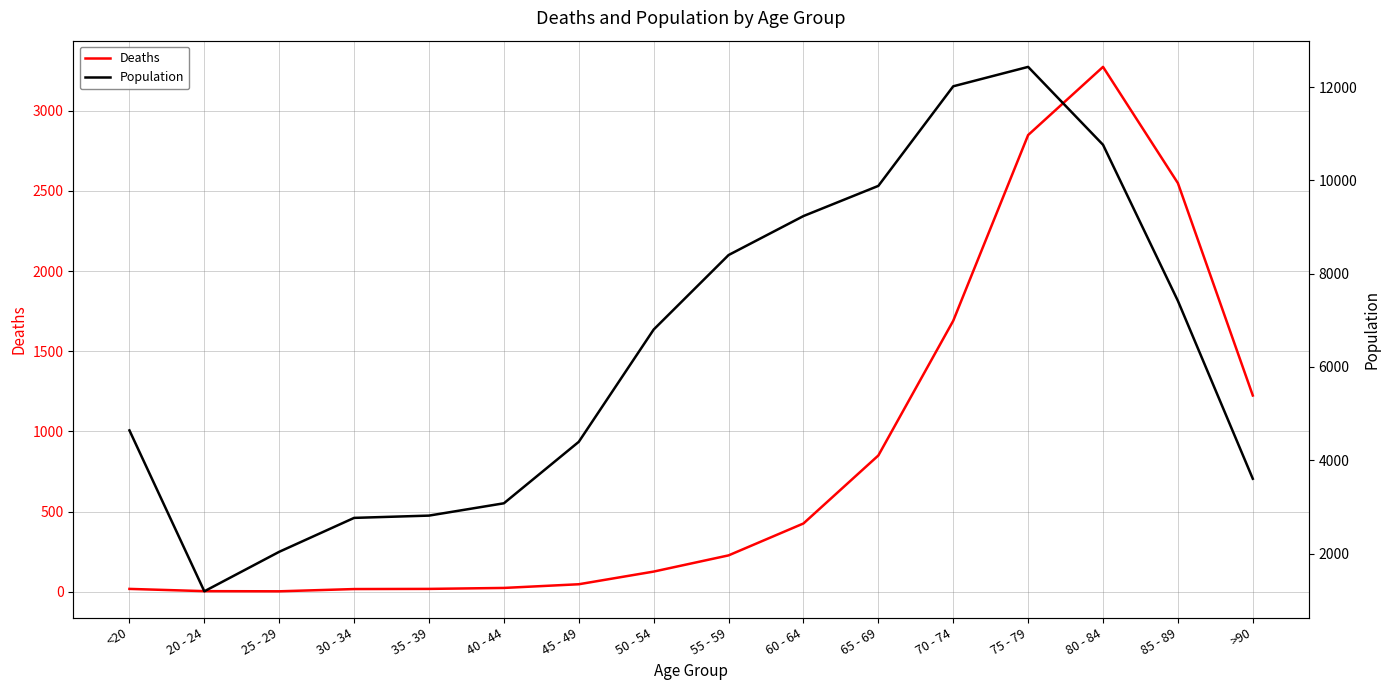

The value of Population at 40 - 44 is 804. True or false?

False